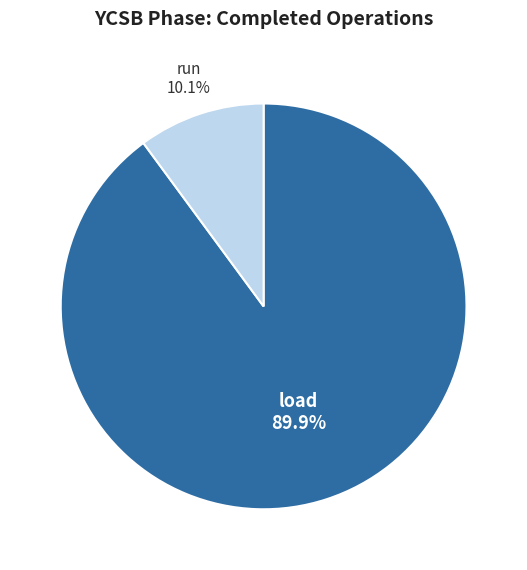

Which slice is the smallest?

run